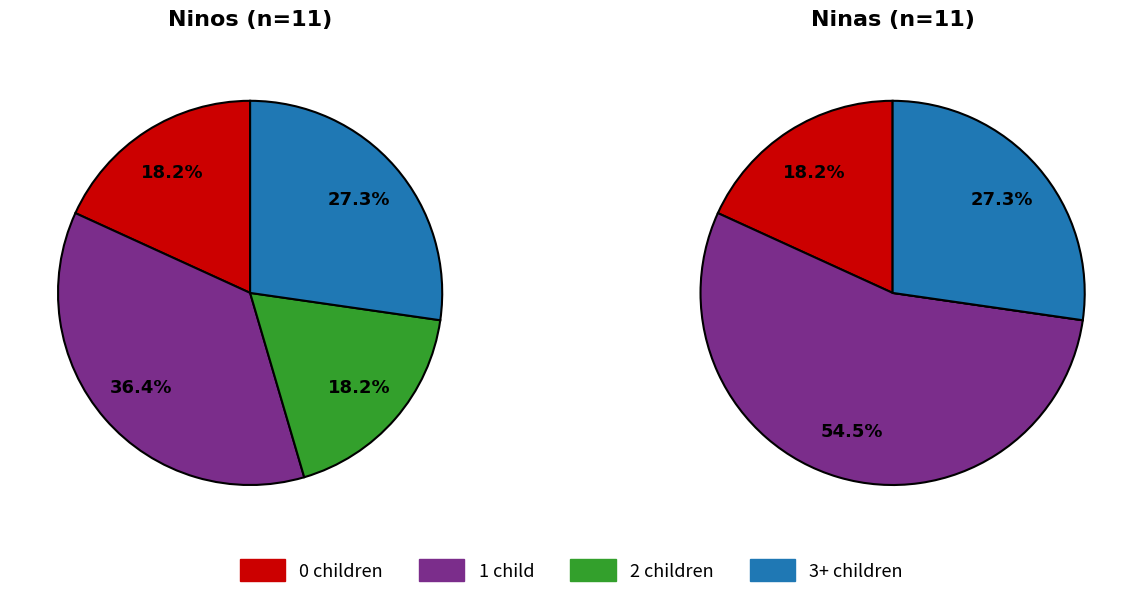

Does any single category account for the majority?

No